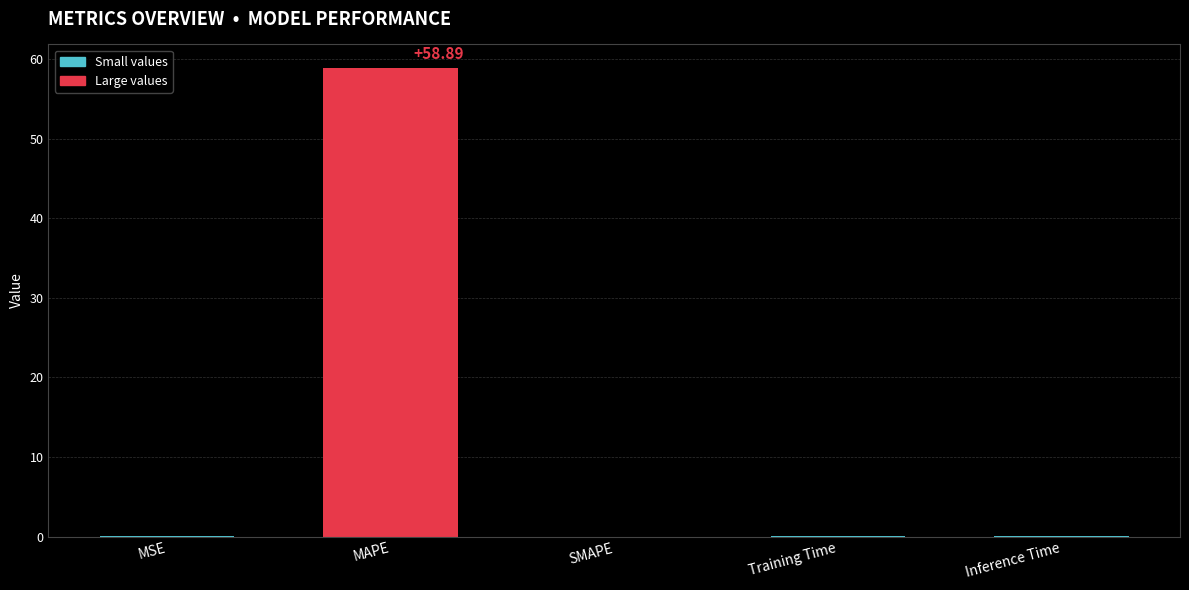

Which label corresponds to the largest value in the chart?

MAPE